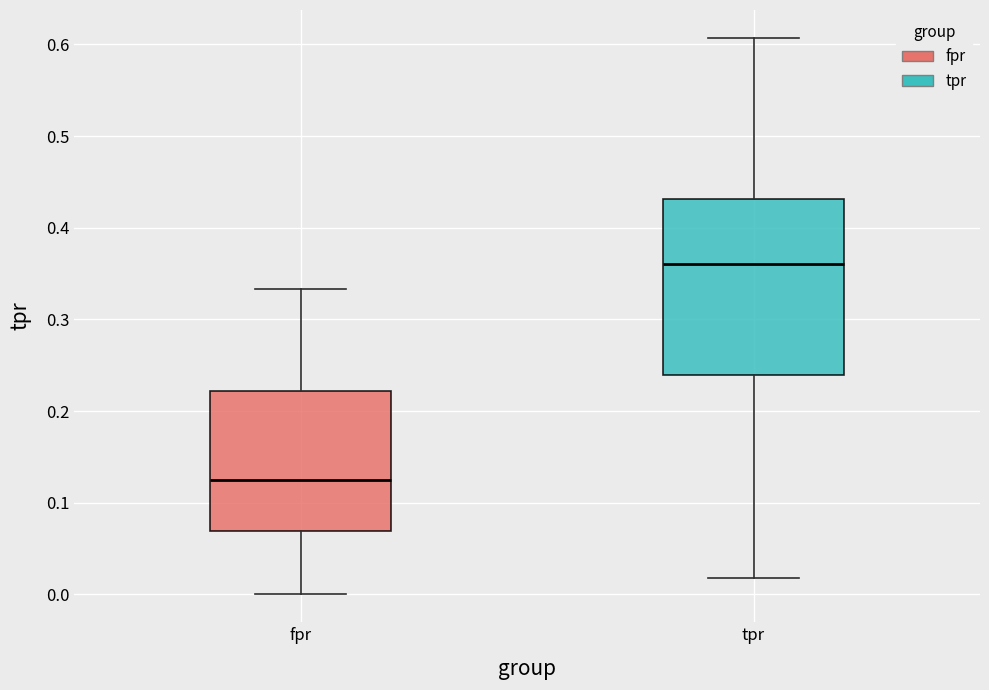

Where is the lower edge of the box for tpr on the y-axis? The values are not printed on the chart, so give them approximately, as read against the axis.

0.24